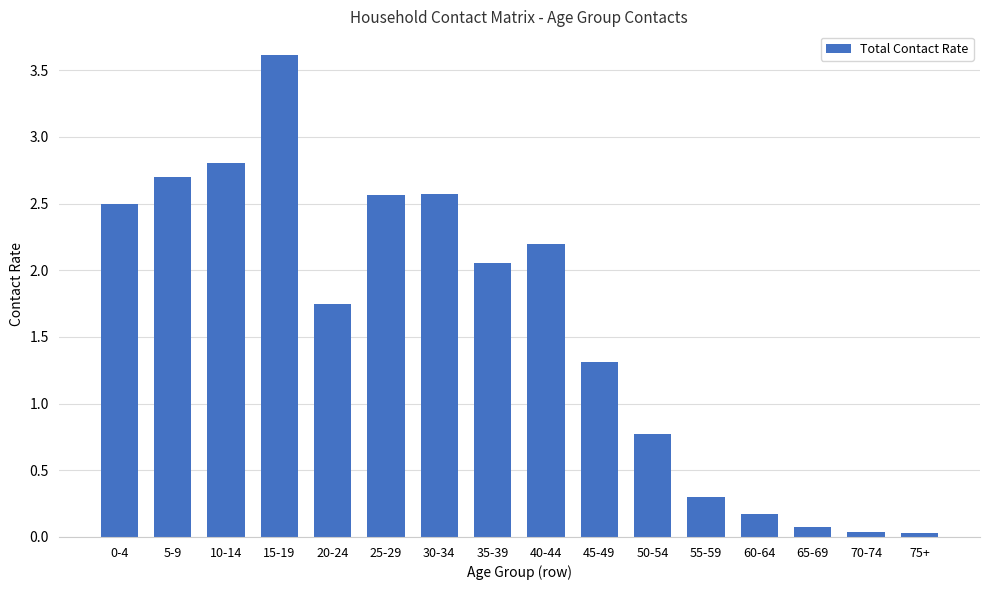

What is the difference between the maximum and minimum values?

3.6